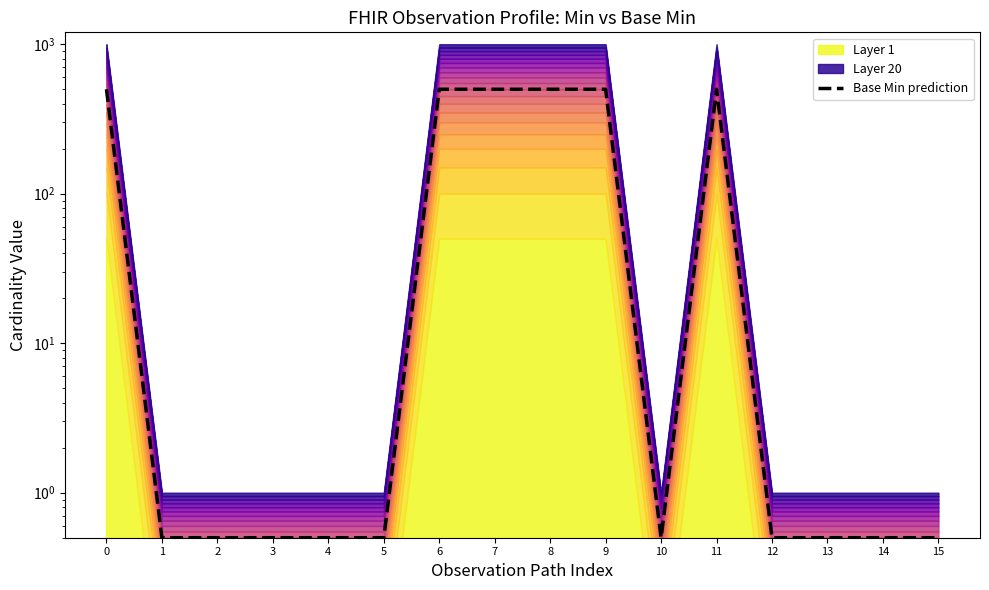

Reading left to right, list all the values displayed in this chart.

0=499.5	1=0.5	2=0.5	3=0.5	4=0.5	5=0.5	6=499.5	7=499.5	8=499.5	9=499.5	10=0.5	11=499.5	12=0.5	13=0.5	14=0.5	15=0.5